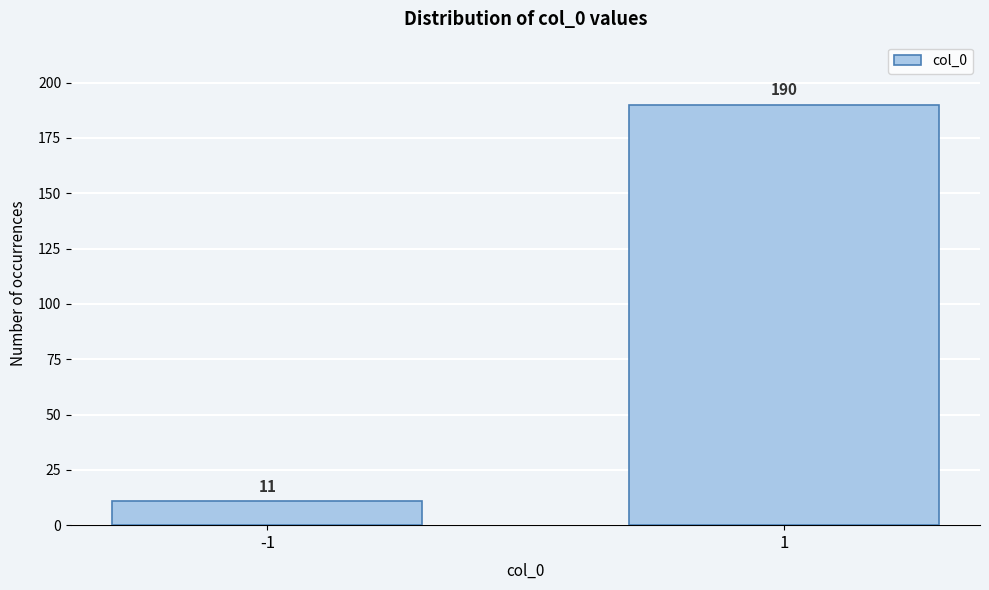

Reading left to right, what are all the values shown in this chart?

11	190